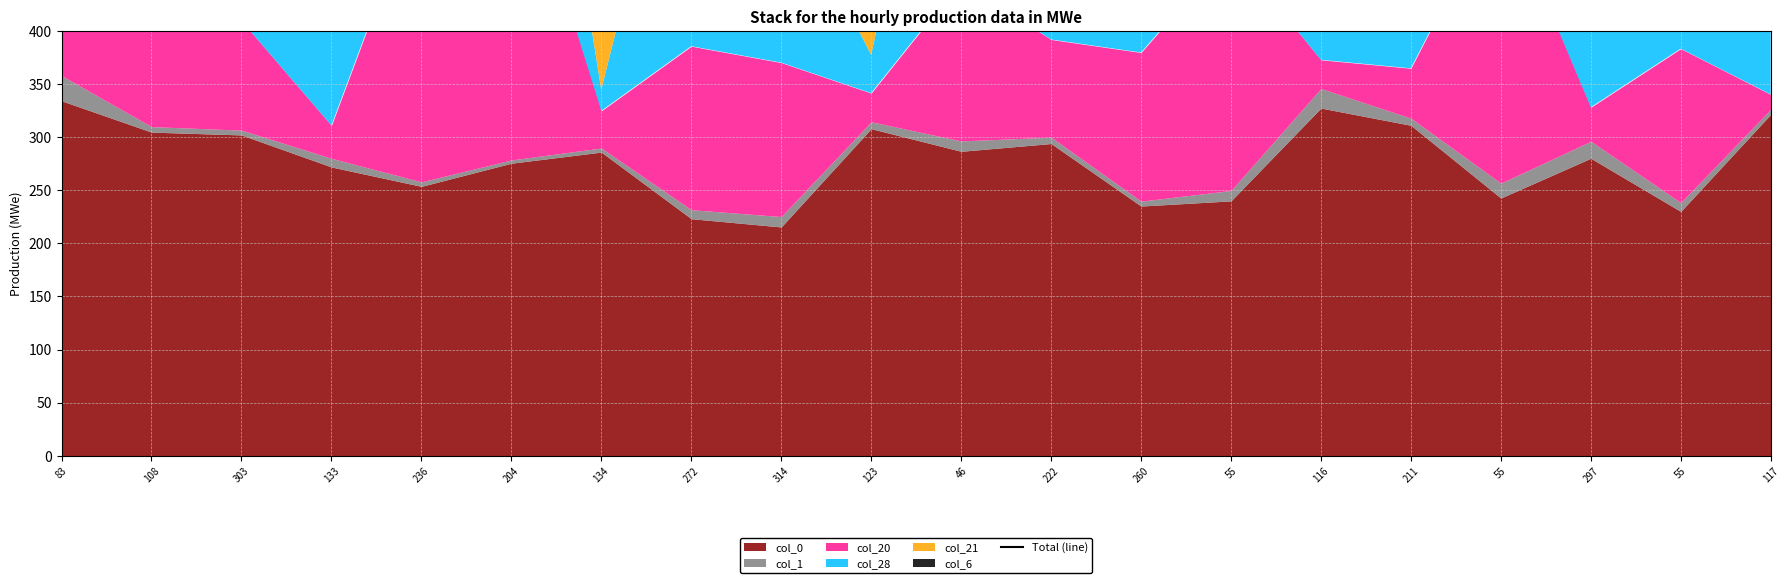

List the labels in order of value, smallest first.

222, 134, 260, 123, 211, 55, 117, 297, 108, 303, 55, 83, 314, 133, 55, 236, 46, 116, 272, 204